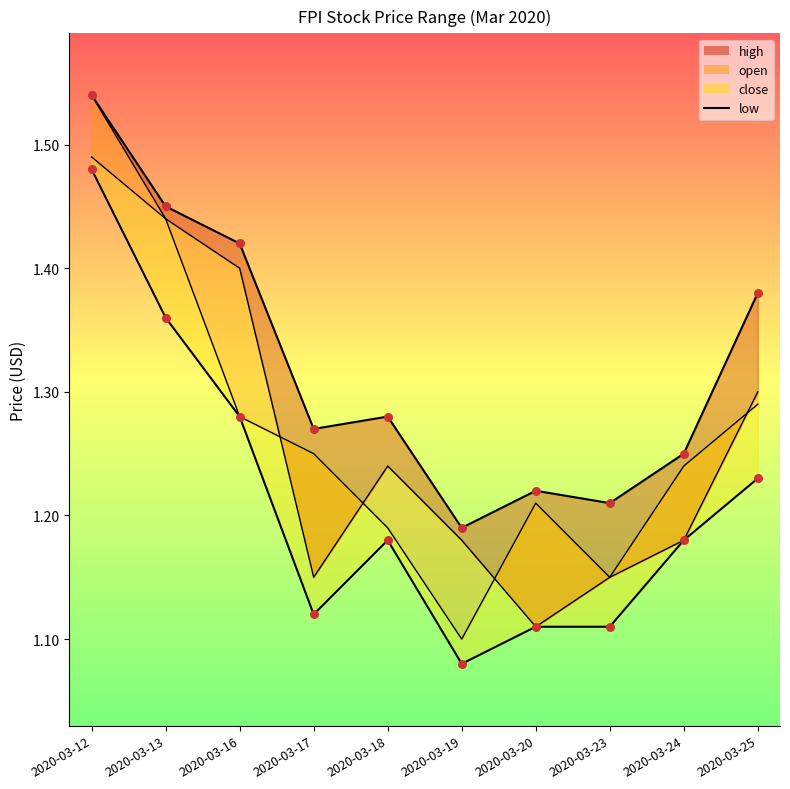

Which series contains the highest Y value?

high